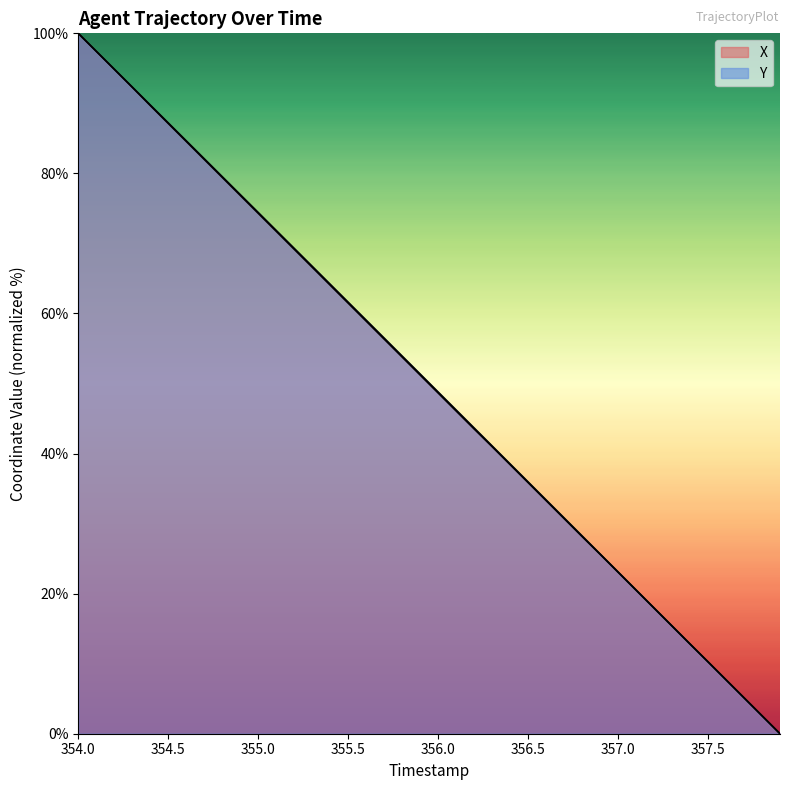

Which series has the largest total across all categories?

Y